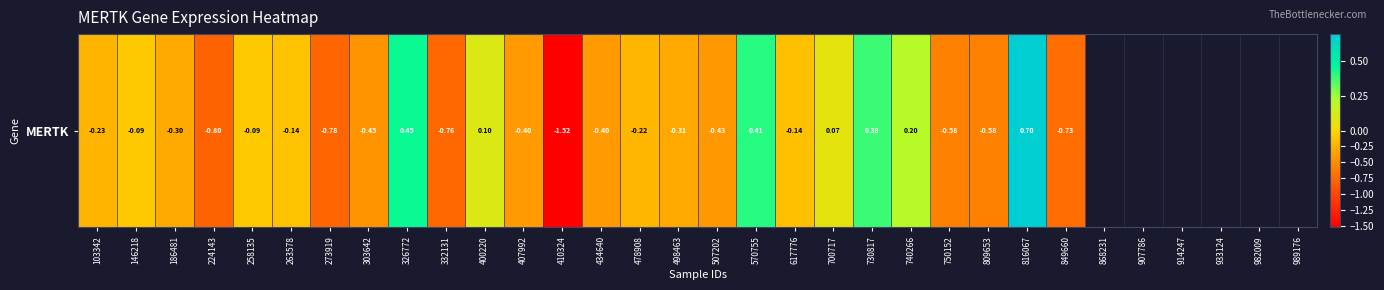

List the labels in order of value, smallest first.

410324, 224143, 273919, 332131, 849660, 809653, 750152, 303642, 507202, 407992, 434640, 498463, 186481, 103342, 478908, 617776, 263578, 258135, 146218, 700717, 400220, 740266, 730817, 570755, 326772, 816067